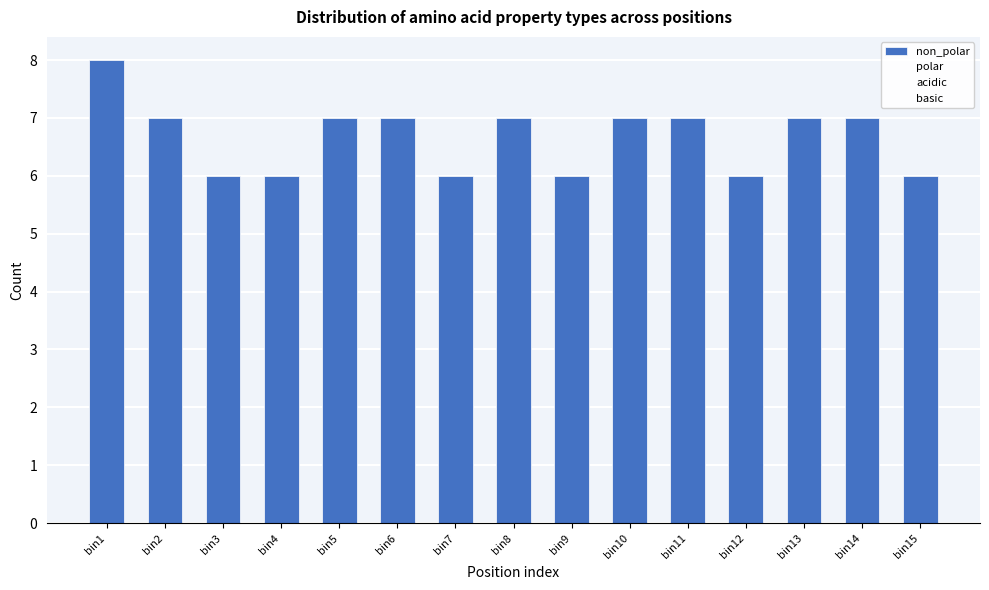

Reading right to left, transcribe all the data shown in this chart.

6	7	7	6	7	7	6	7	6	7	7	6	6	7	8